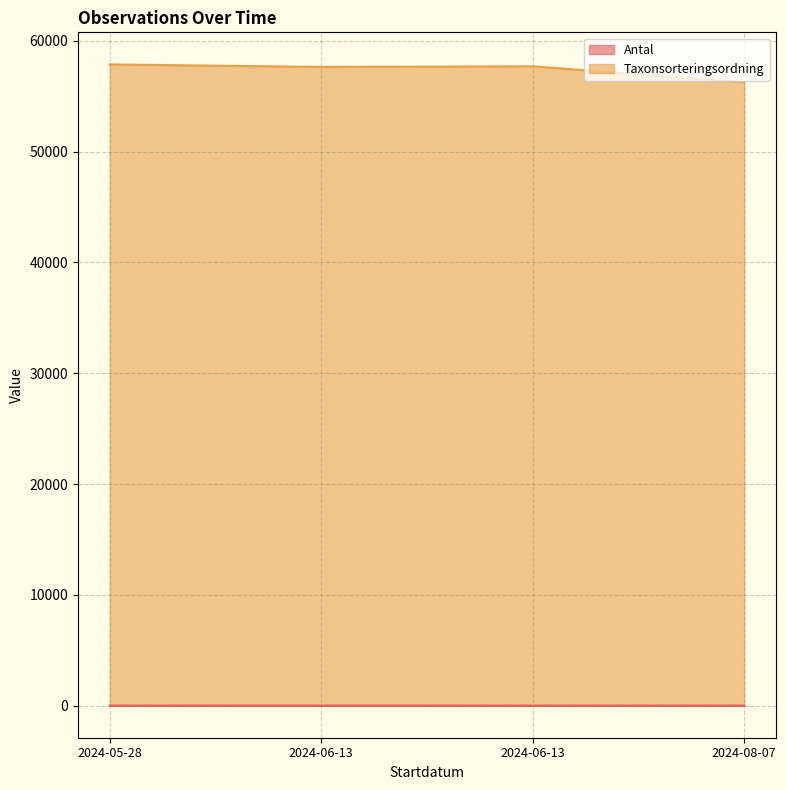

Which series changed the most between 2024-06-13 and 2024-05-28?

Taxonsorteringsordning